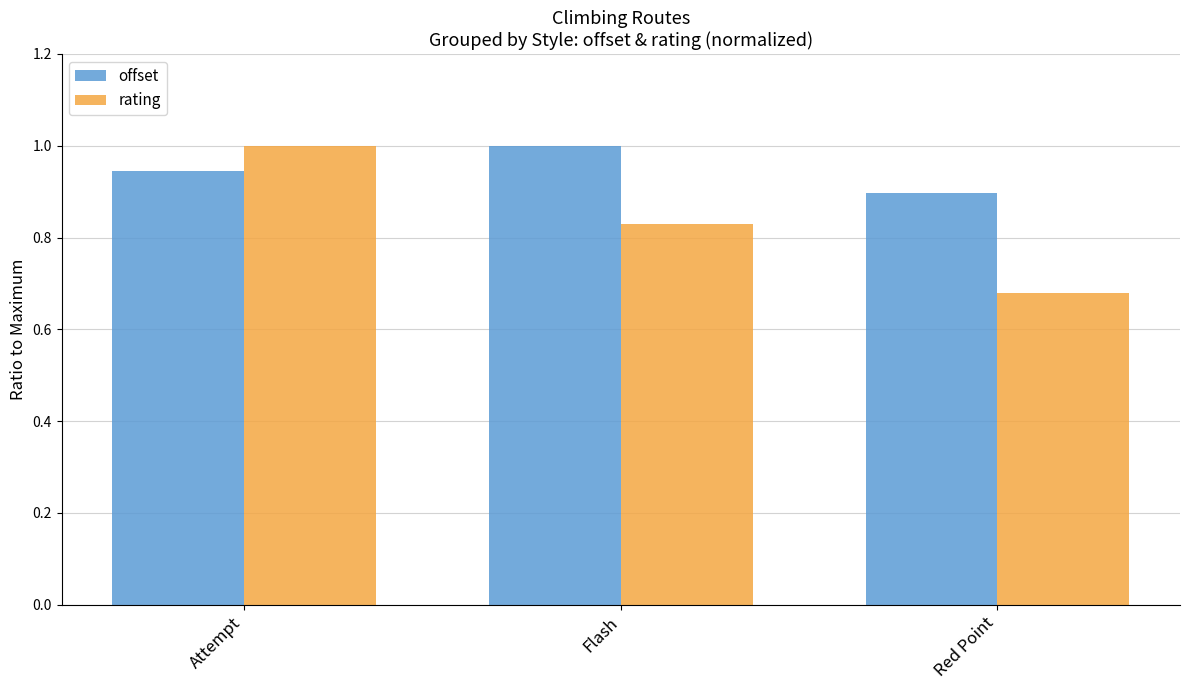

Which series has the largest total across all categories?

offset